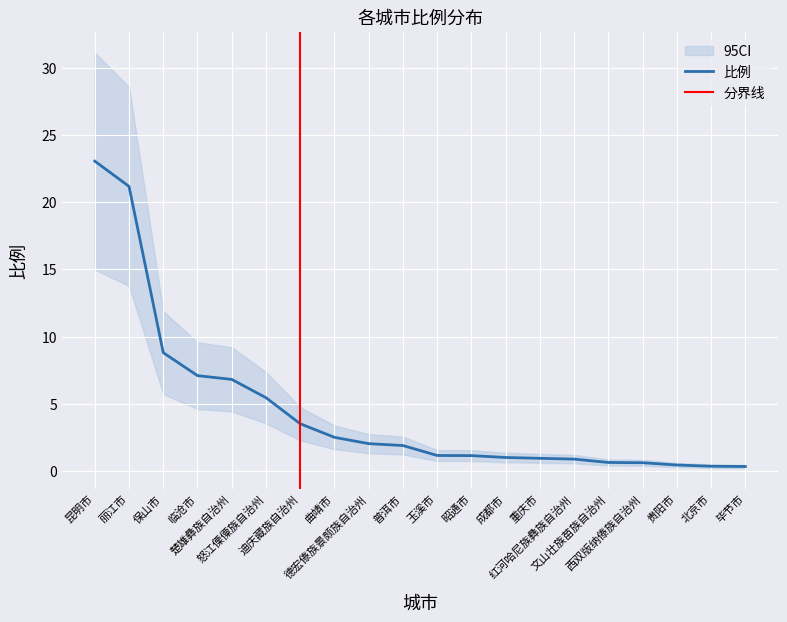

The value at 毕节市 is 0.3. True or false?

True